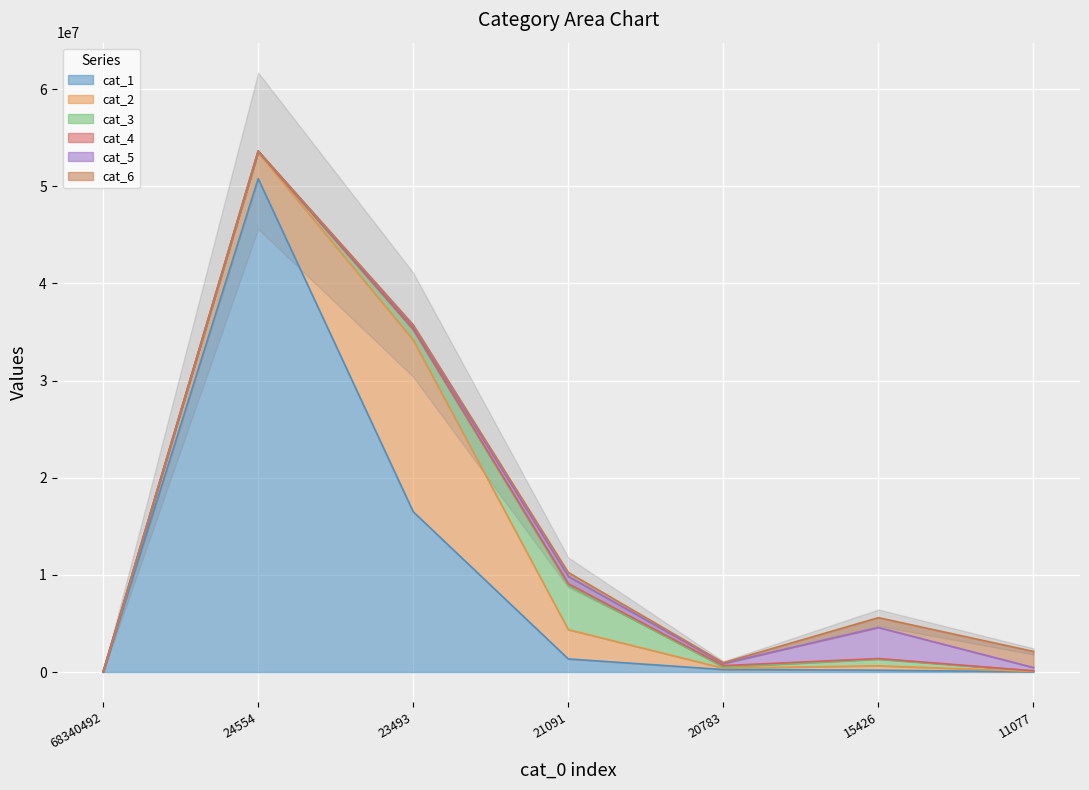

Which series has the widest spread of values?

cat_1